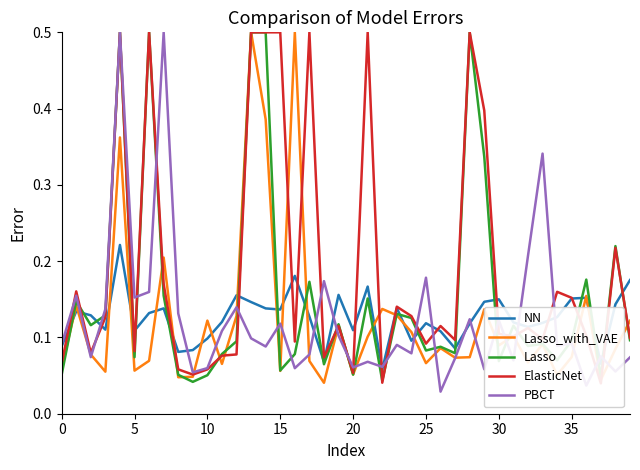

Between 30 and 15, which series saw the biggest shift?

Lasso